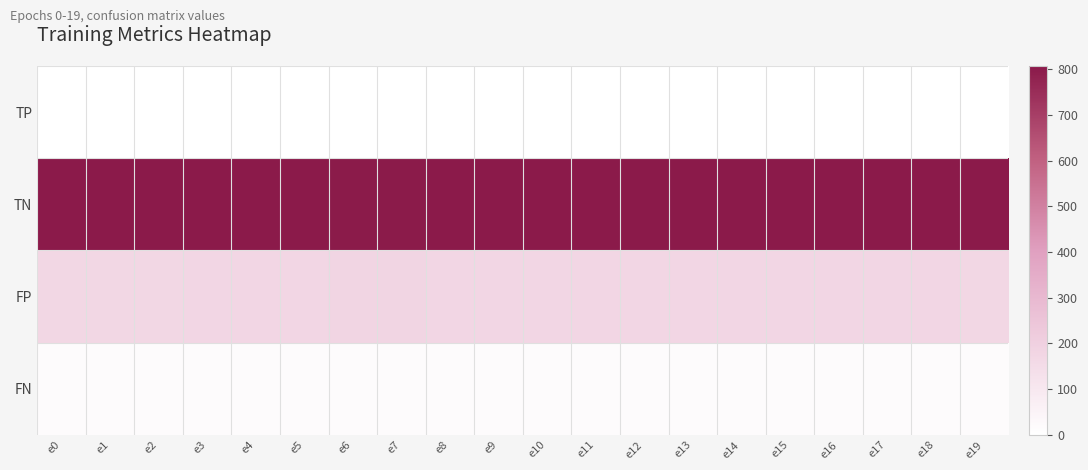

What is the total value across all series at e11?

998